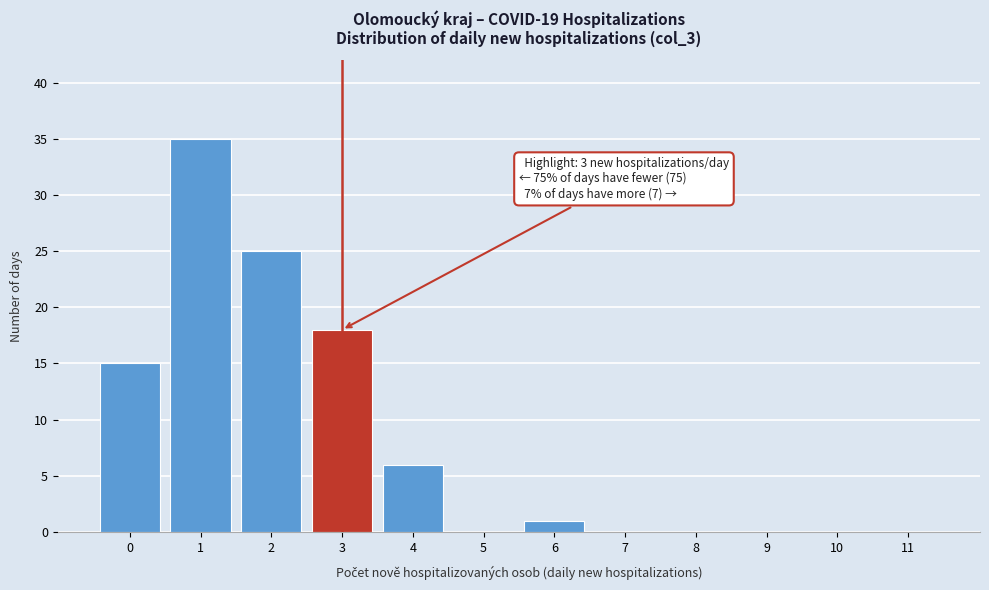

Reading left to right, transcribe all the data shown in this chart.

0=15	1=35	2=25	3=18	4=6	5=0	6=1	7=0	8=0	9=0	10=0	11=0